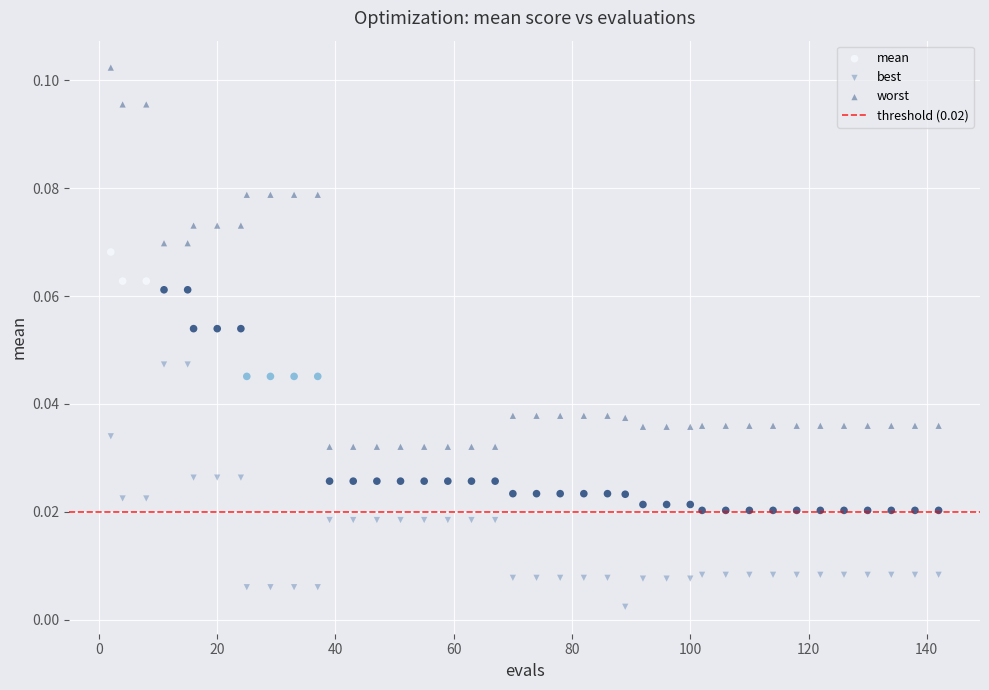

Which series contains the highest Y value?

worst